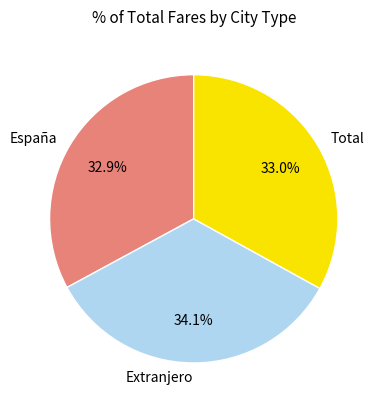

Do España and Total together represent more than half of the pie?

Yes